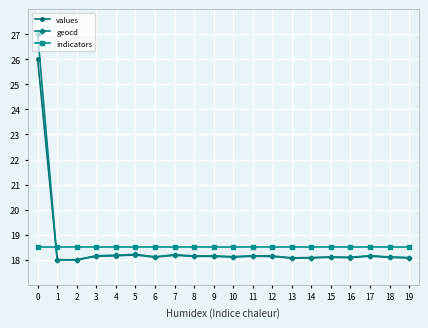

Rank the series at 0 from highest to lowest value.

geocd, values, indicators